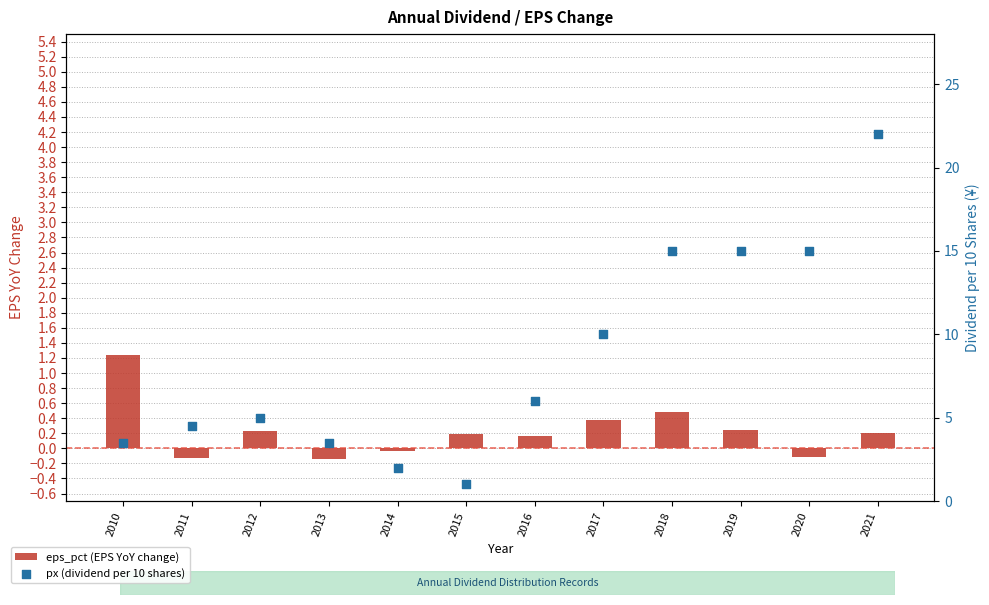

Which series has the largest total across all categories?

px (dividend per 10 shares)